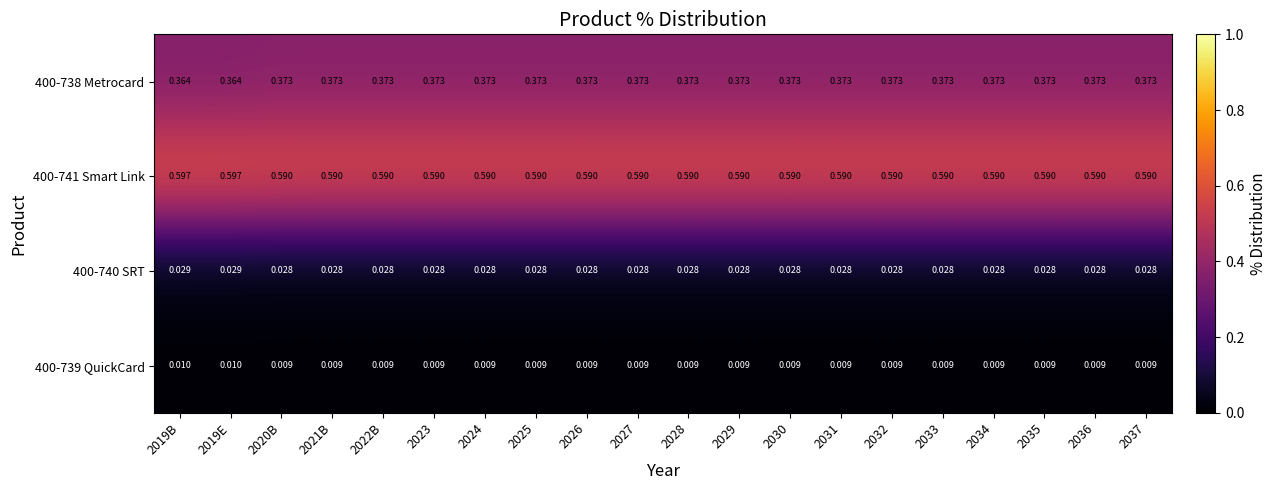

Which series has the largest range (max minus min)?

400-738 Metrocard